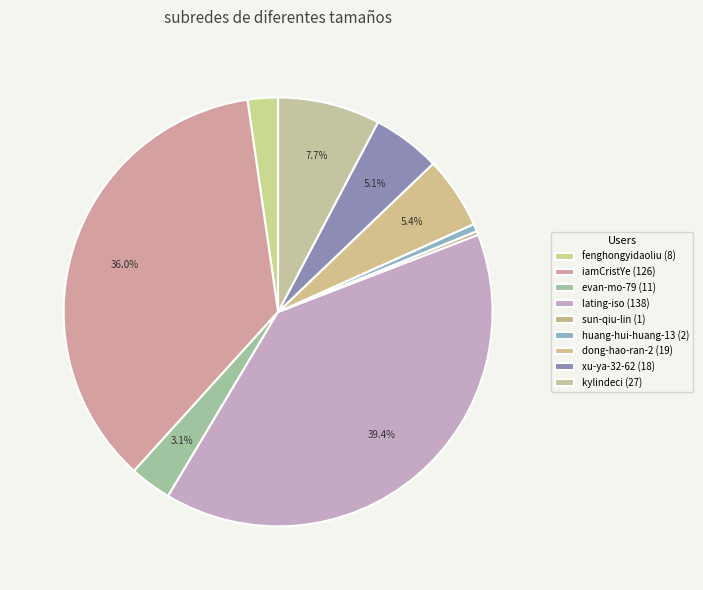

To the nearest percent, what is the difference between the largest and smallest slice percentages?

39%